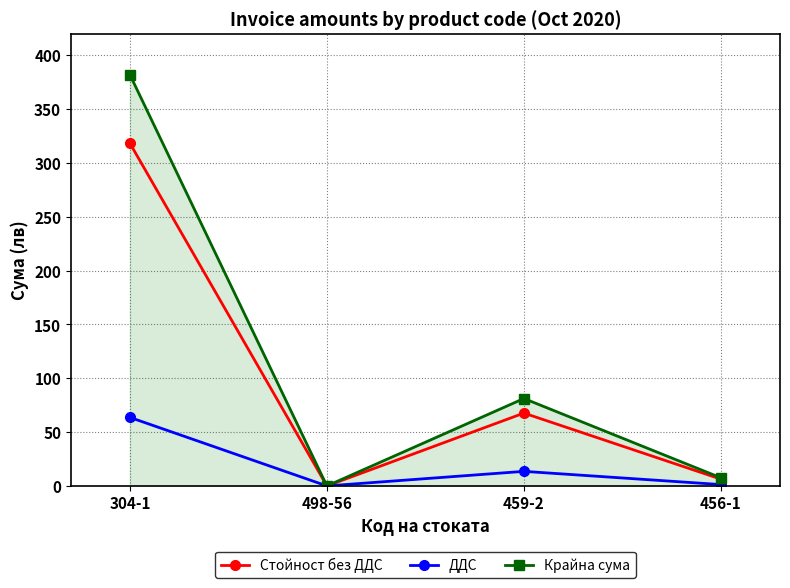

How many interior local valleys does the Стойност без ДДС series have?

1